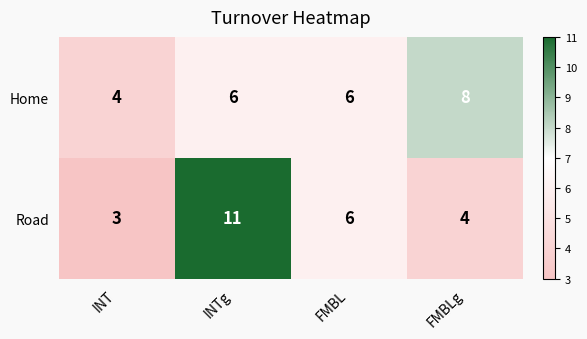

Rank the series by their maximum value, from lowest to highest.

Home, Road